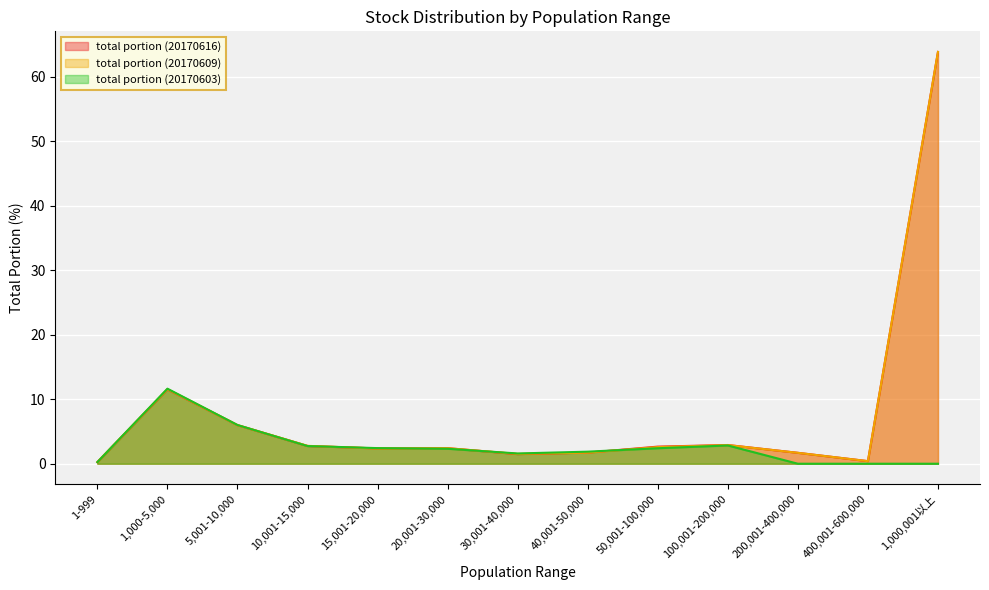

Where do total portion (20170603) and total portion (20170616) first cross each other?

5,001-10,000 and 10,001-15,000